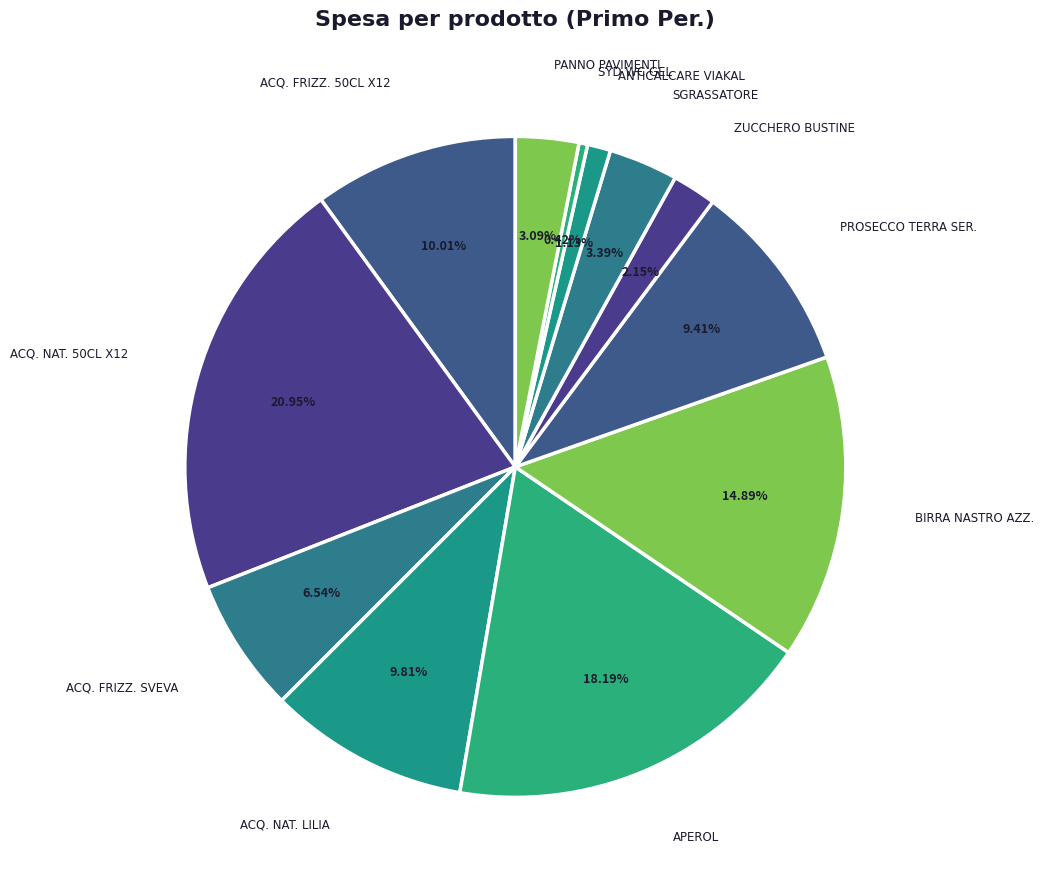

How many slices are in this pie chart?

12